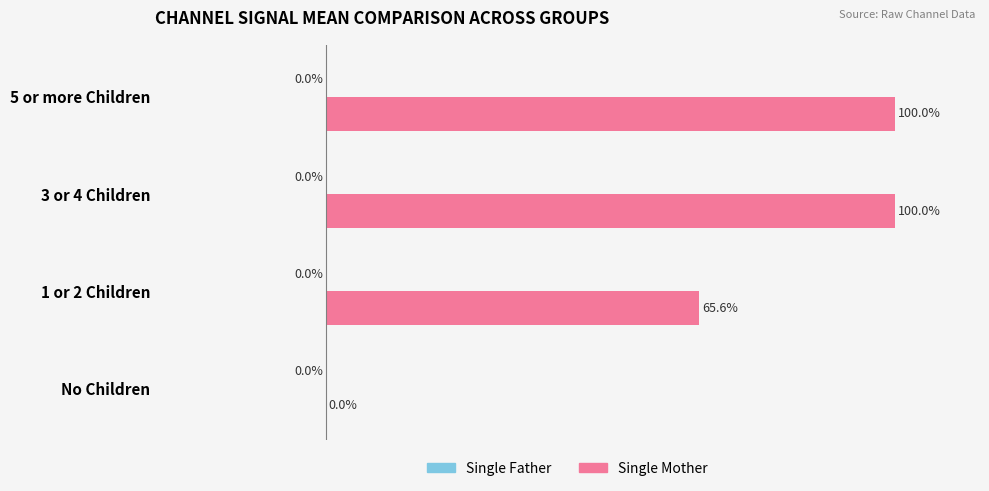

Which has a higher value, 1 or 2 Children or 5 or more Children?

5 or more Children